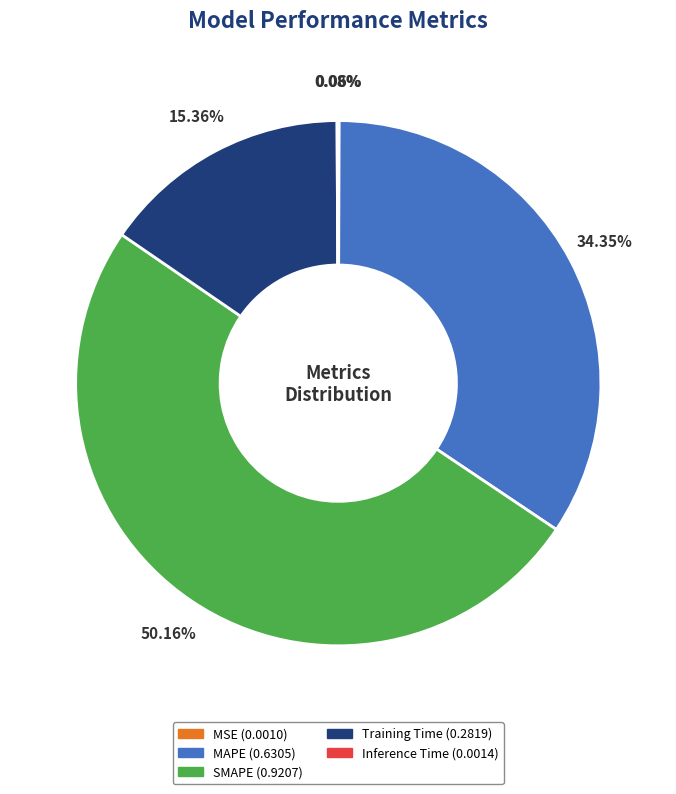

Between MAPE and Training Time, which is larger?

MAPE